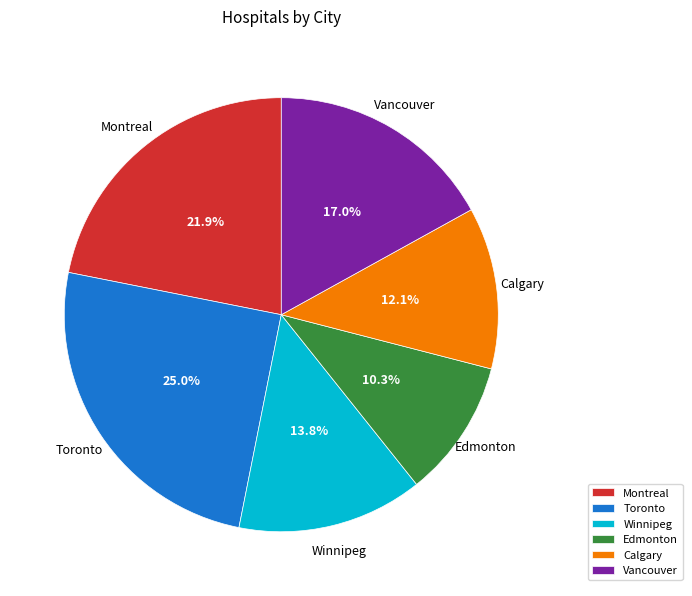

Which slice is the largest?

Toronto